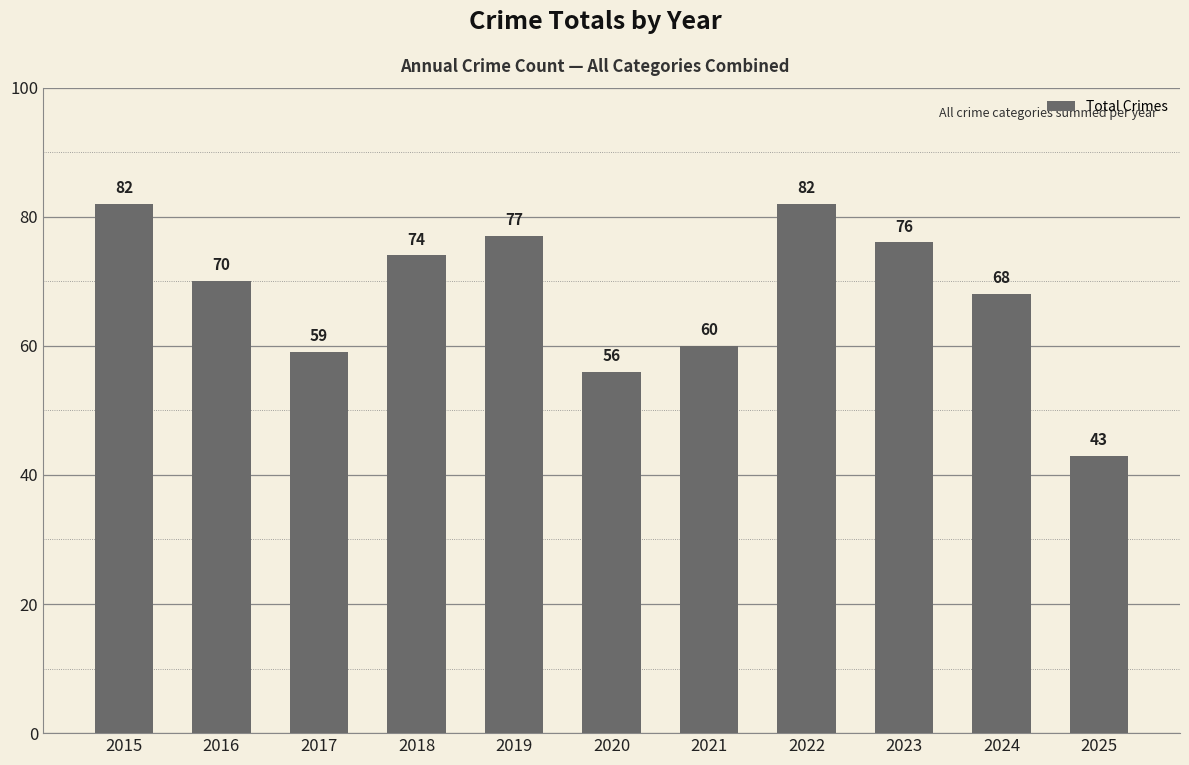

How many distinct data groups are displayed?

1